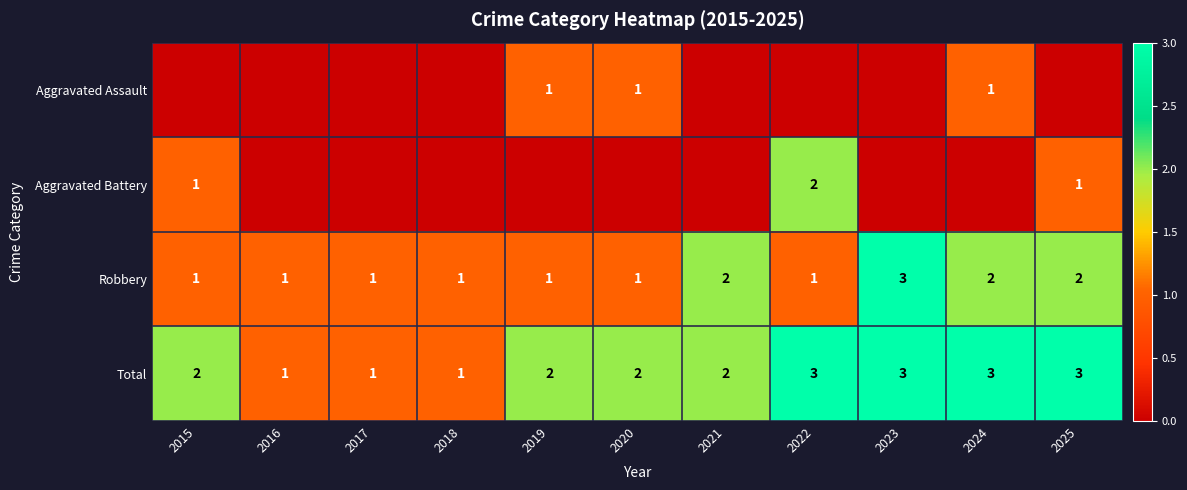

What is the highest value of the Robbery series?

3